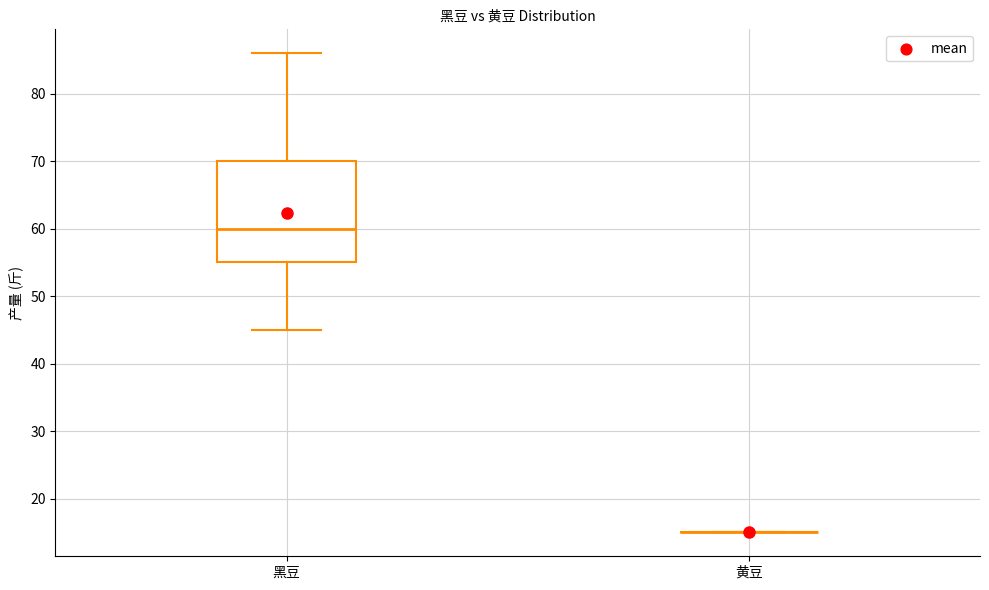

Reading left to right, transcribe this box plot: for each box, give where its median line is, the range the box spans, and where its two whiskers end, as read against the y-axis. The values are not printed on the chart, so give them approximately, as read against the axis.

黑豆: median 60, box 55 to 70, whiskers 45 to 86
黄豆: box collapsed to a line at 15, whiskers 15 to 15